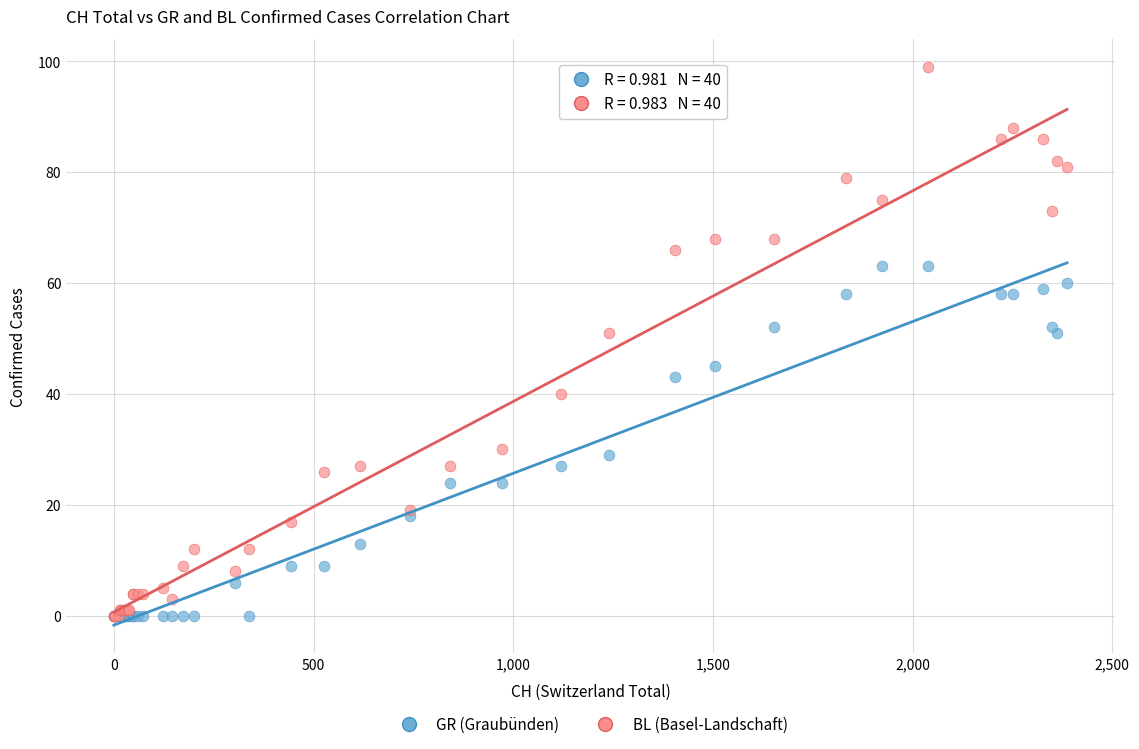

What are all the series names shown in the legend?

GR (Graubünden), BL (Basel-Landschaft)